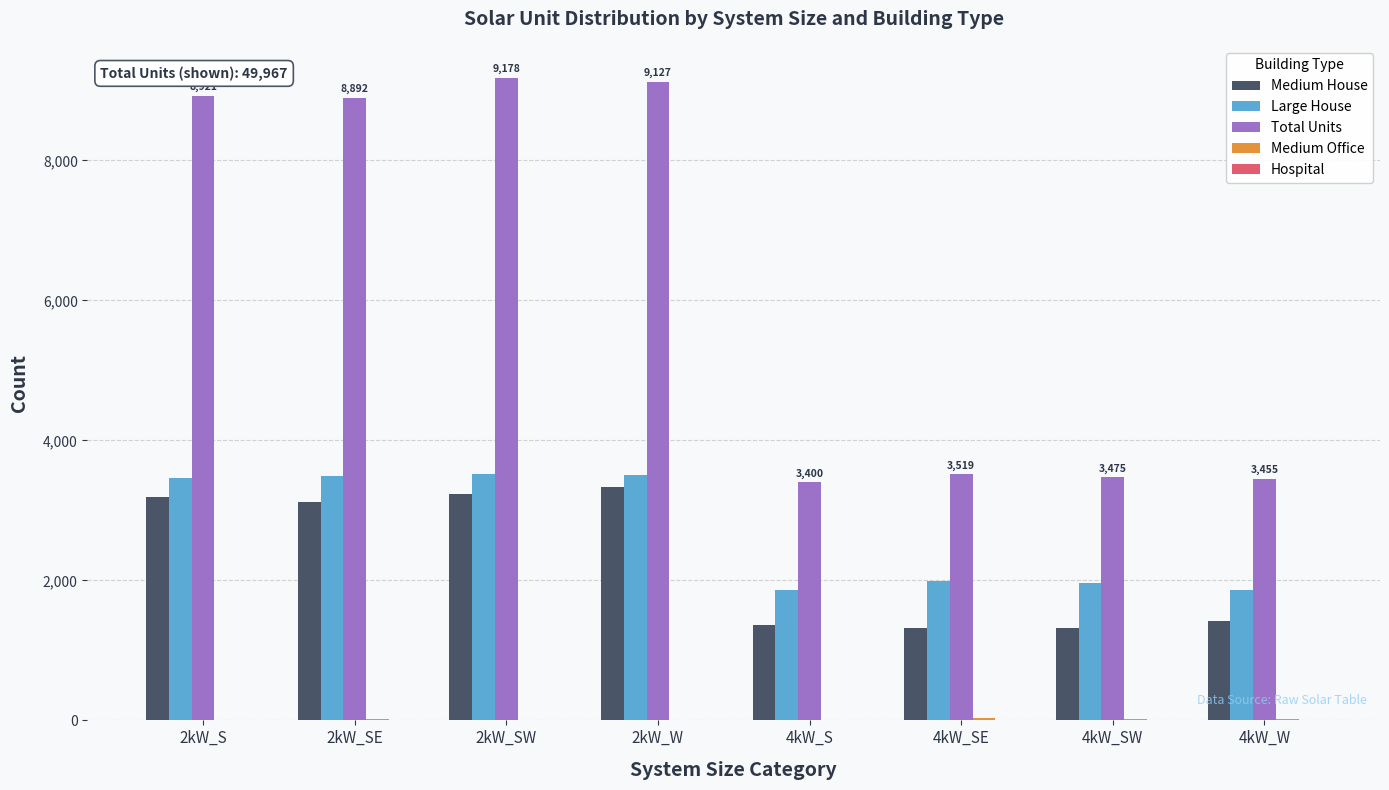

Which series has the largest total across all categories?

Total Units